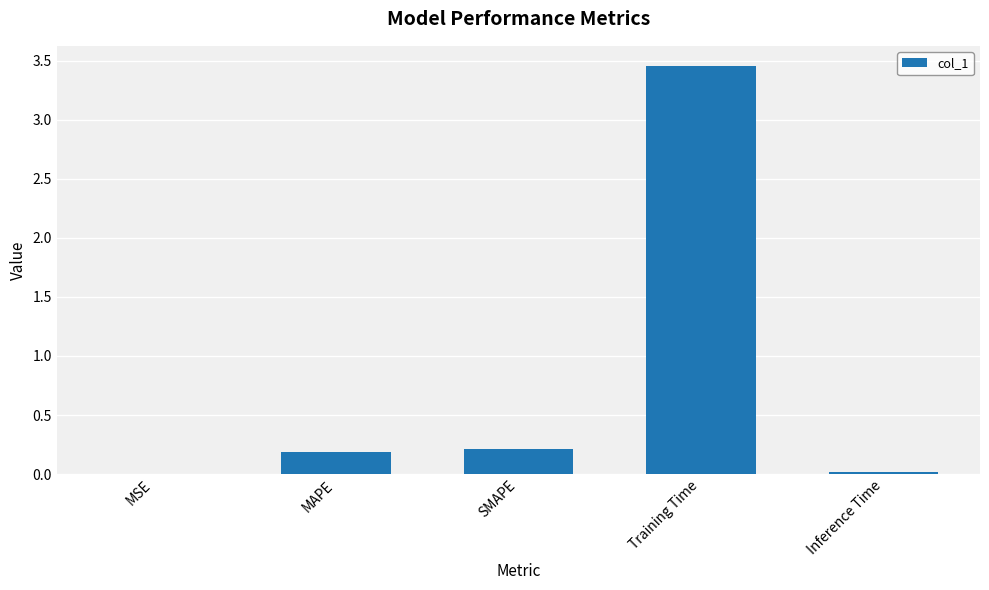

What is the change in value from Training Time to Inference Time?

-3.4